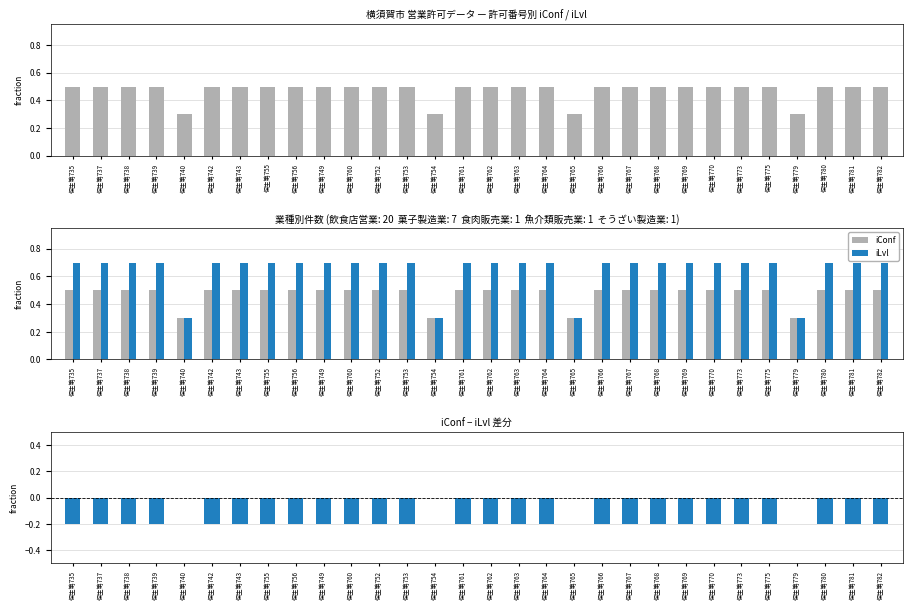

How many iConf − iLvl values are between 0 and 1?

4